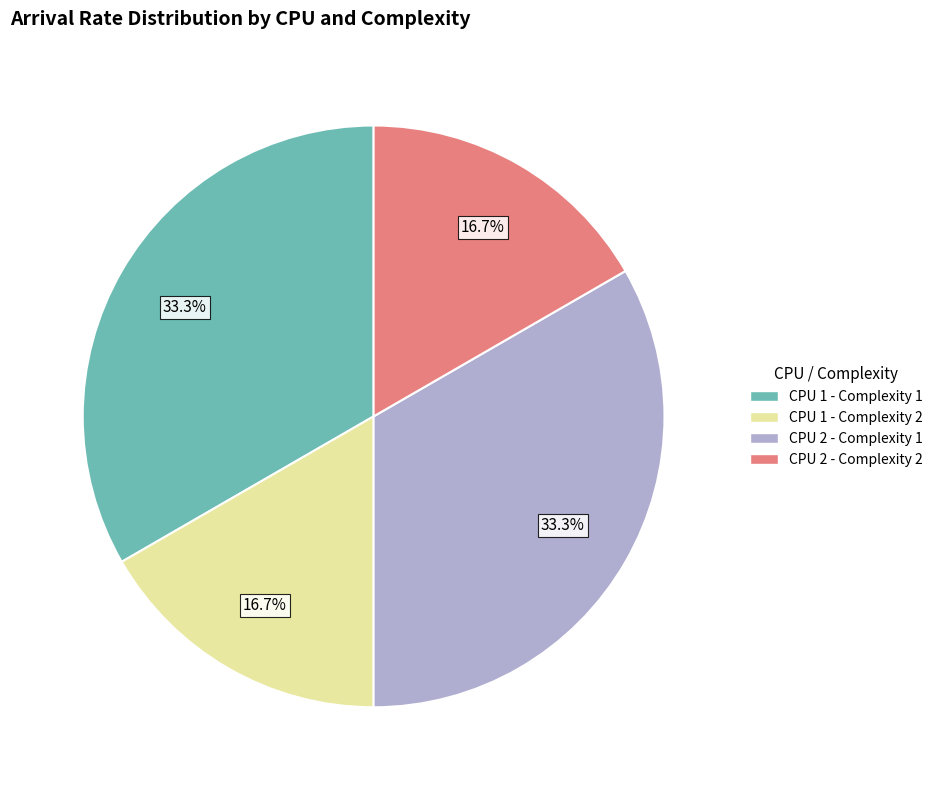

What is the ratio of the value at CPU 1 - Complexity 2 to the value at CPU 2 - Complexity 1?

0.5